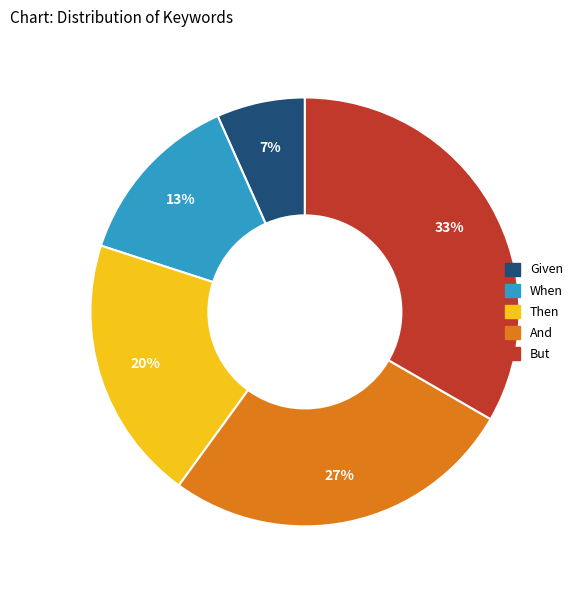

To the nearest percent, what portion does Given represent?

7%